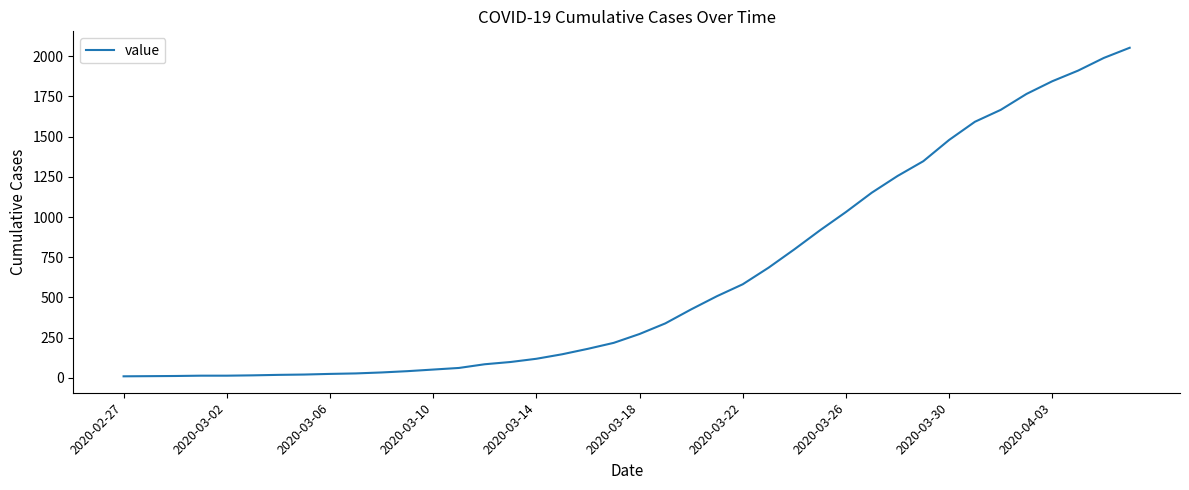

What is the greatest value displayed?

2052